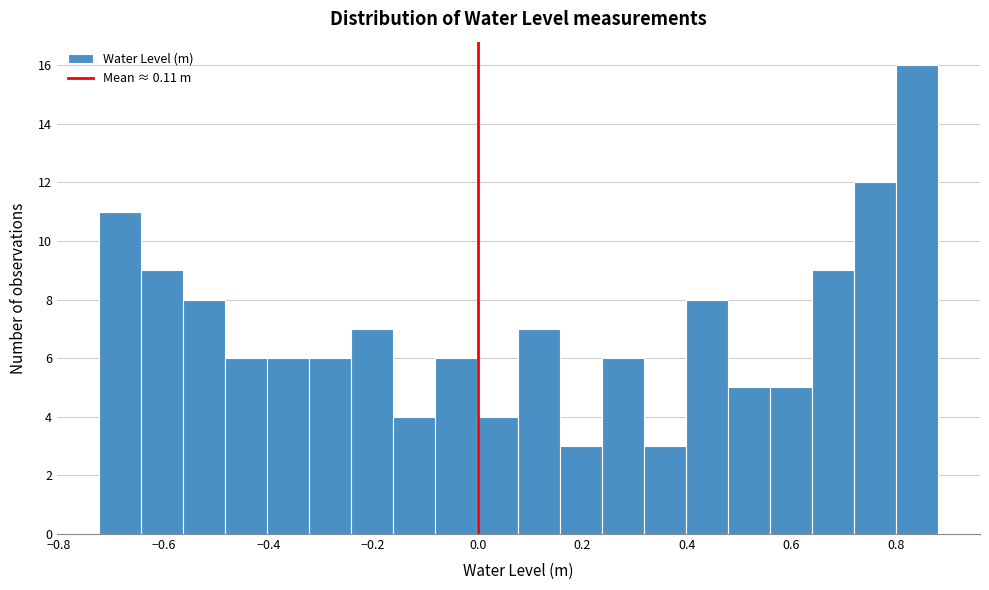

How tall is the bar that spans 0.08 to 0.16 on the x-axis? Neither the bar edges nor the heights are printed on the chart, so give them approximately, as read against the axes.

7